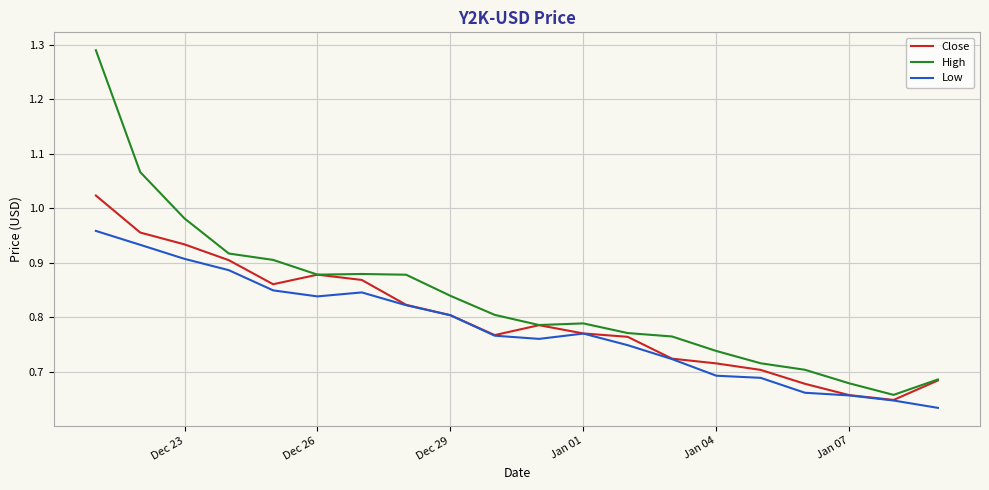

Which series has the widest spread of values?

High